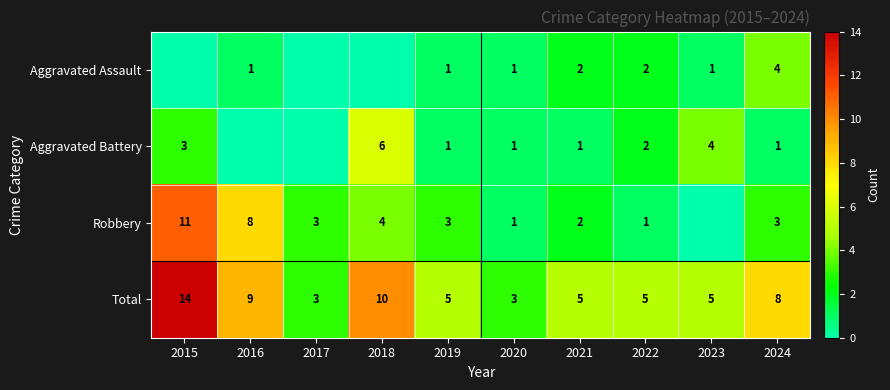

Where is Total nearest to the value 8?

2024